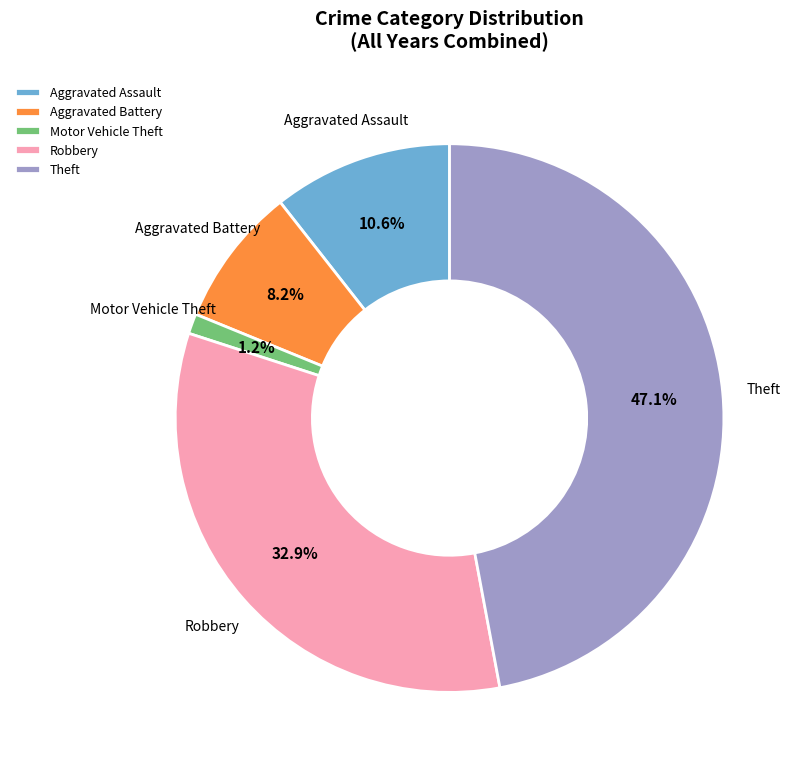

To the nearest percent, what portion does Aggravated Assault represent?

11%